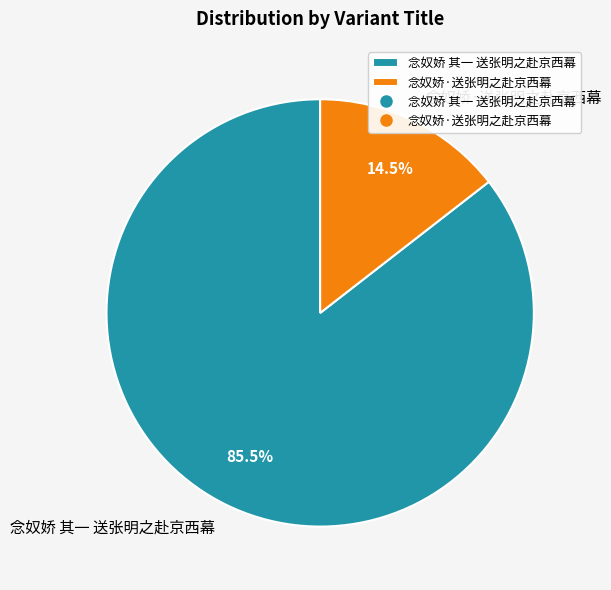

Rank the categories by value from lowest to highest.

念奴娇·送张明之赴京西幕, 念奴娇 其一 送张明之赴京西幕